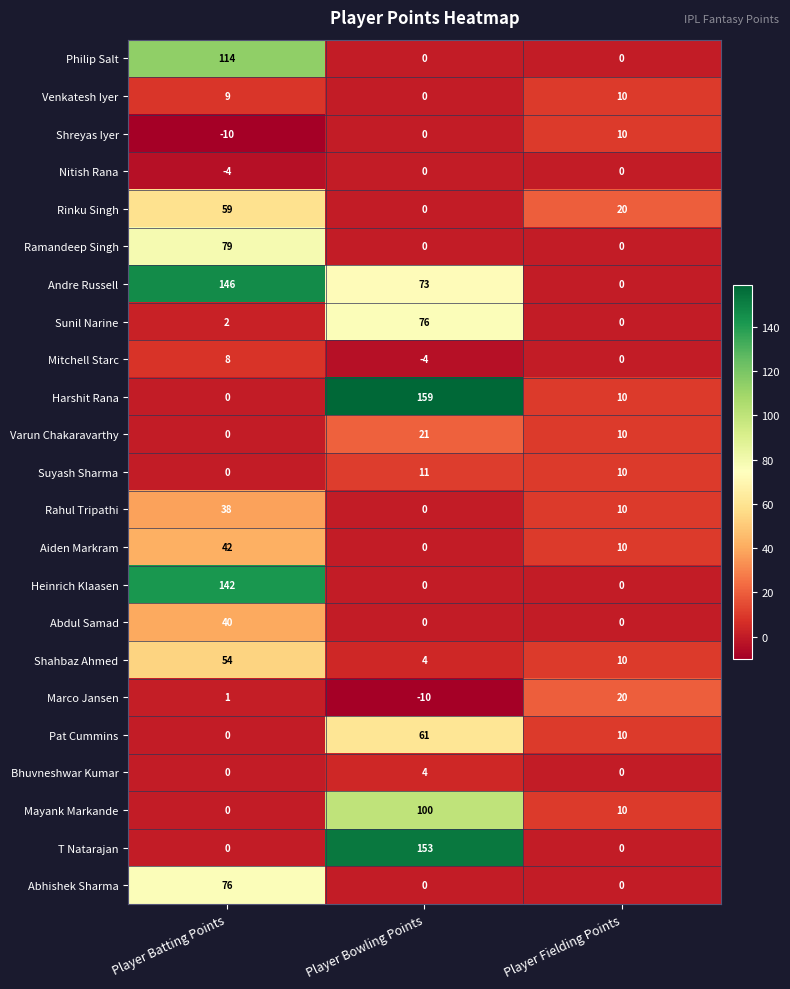

How many data points does each series have?

3